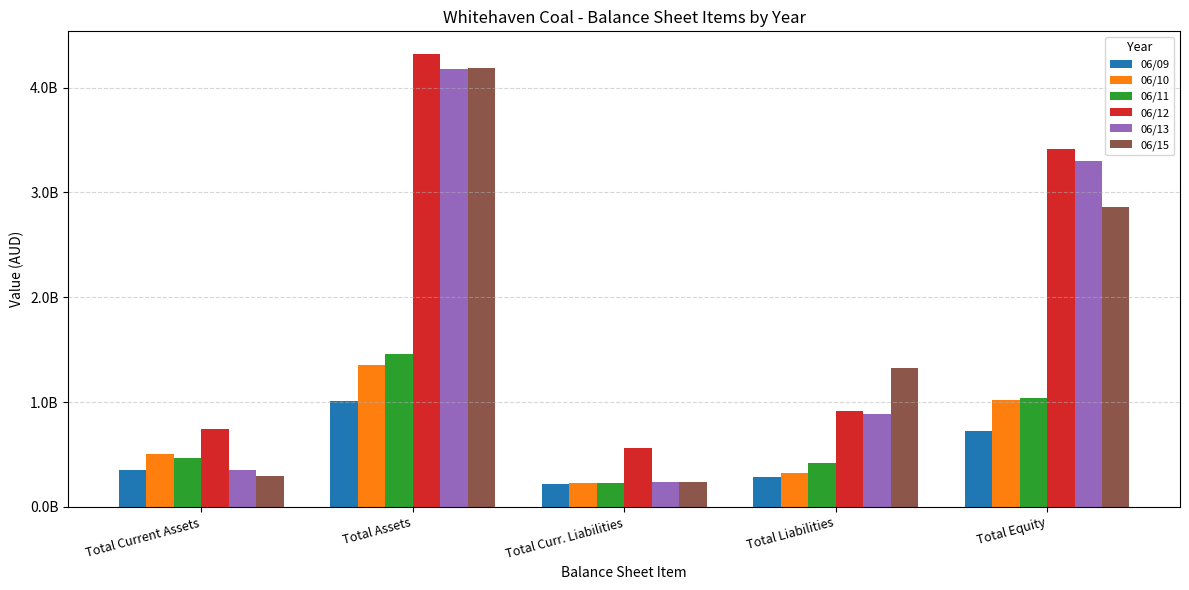

At which category is the sum across all series the highest?

Total Assets